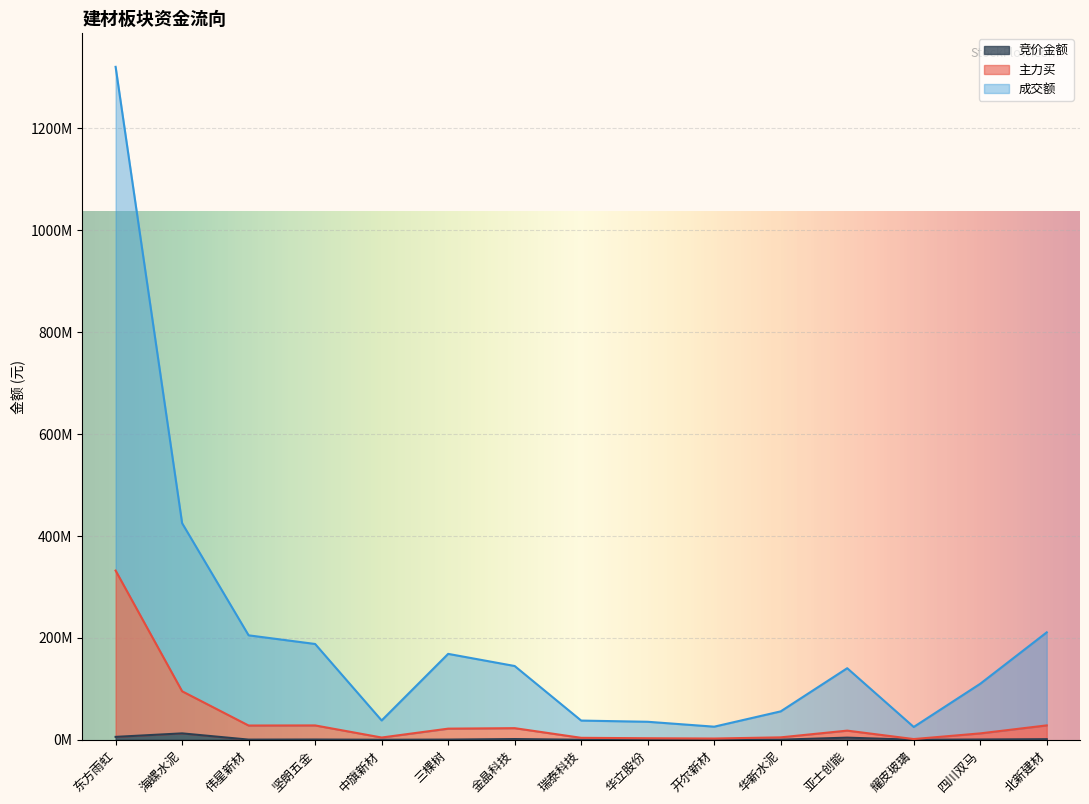

The value of 主力买 at 中旗新材 is 4347028. True or false?

True